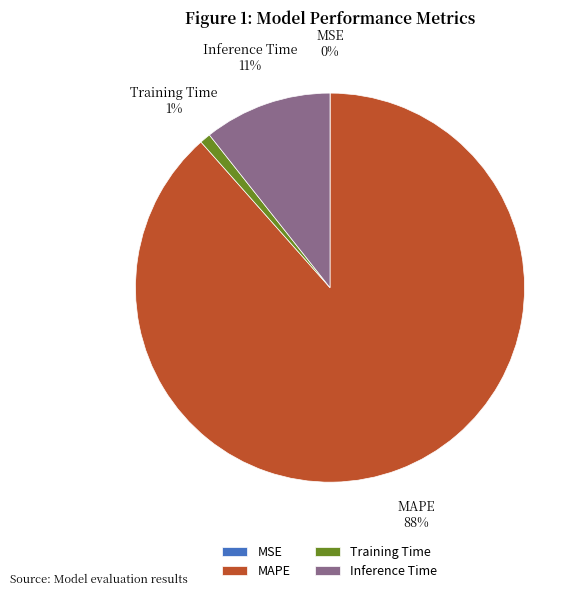

Is the sum of Training Time and Inference Time greater than half?

No